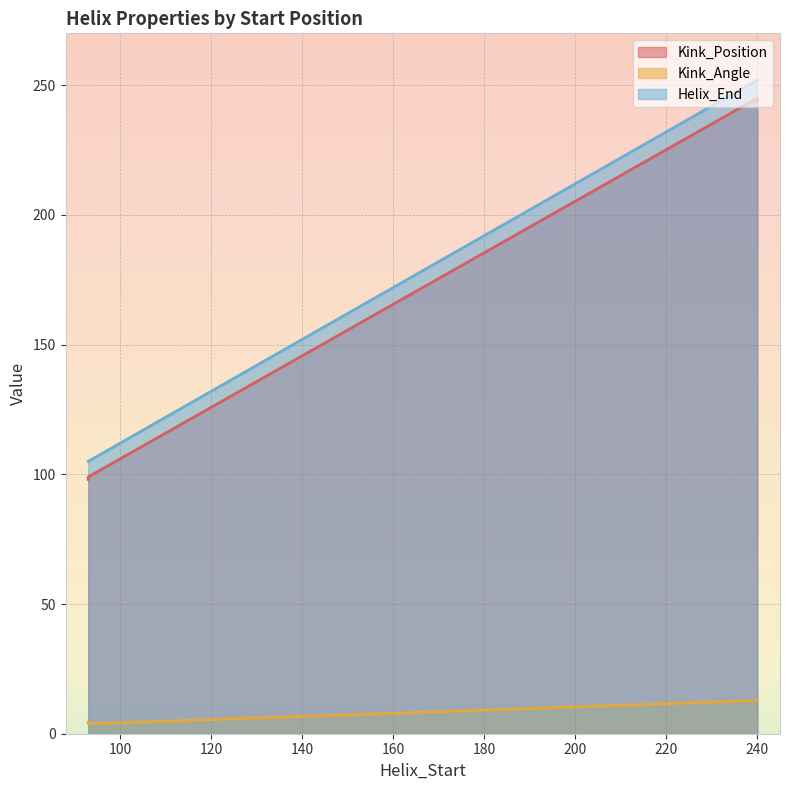

Where is the first local minimum for Kink_Angle?

93